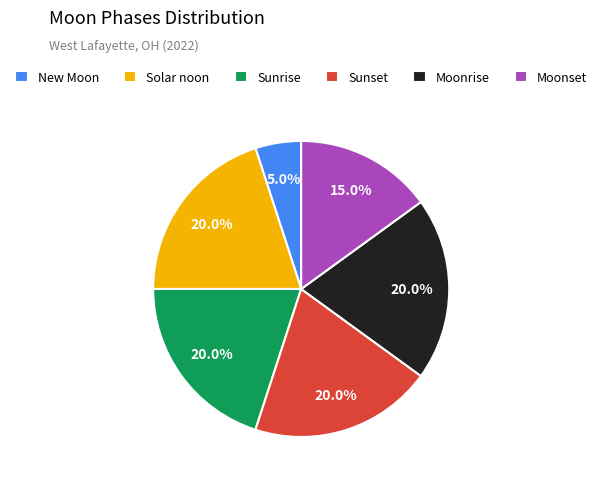

What is the smallest slice in the pie chart?

New Moon